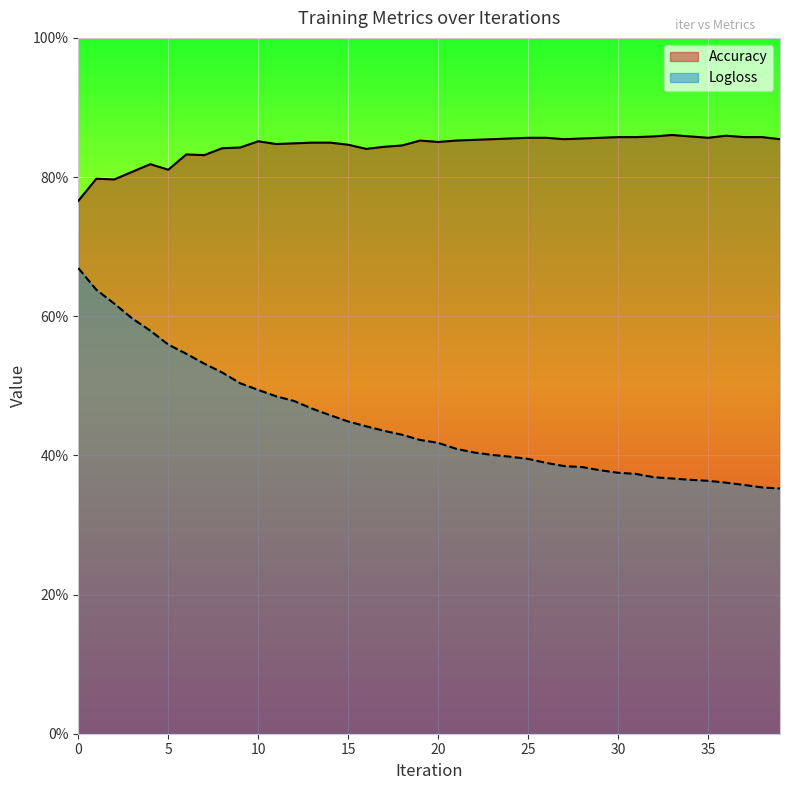

What are all the series names shown in the legend?

Accuracy, Logloss